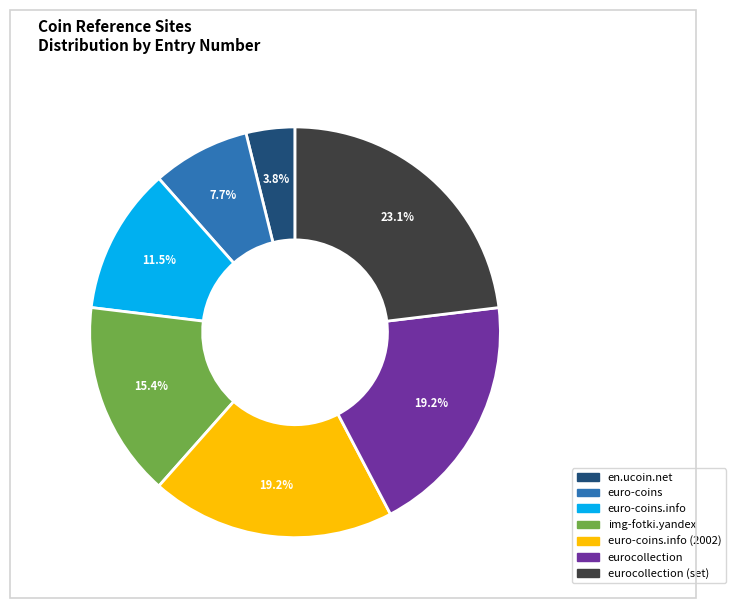

How many segments does this pie chart have?

7